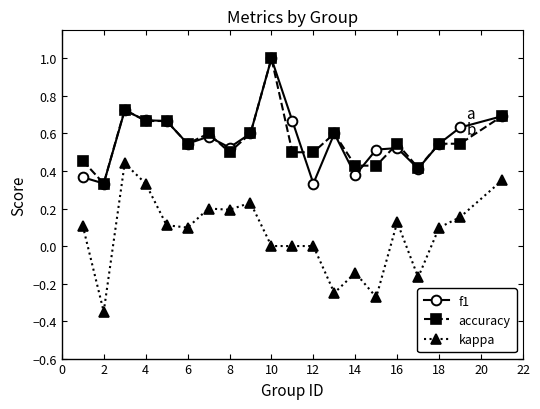

True or false: accuracy and kappa intersect in this chart.

False